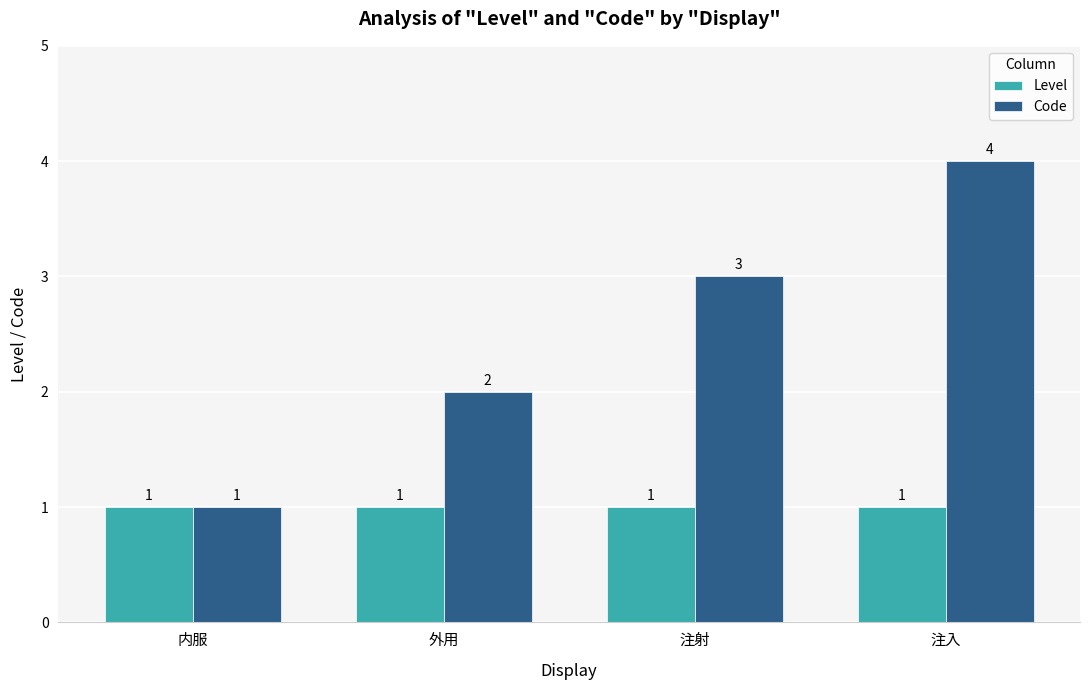

What is the average value of the Level series?

1